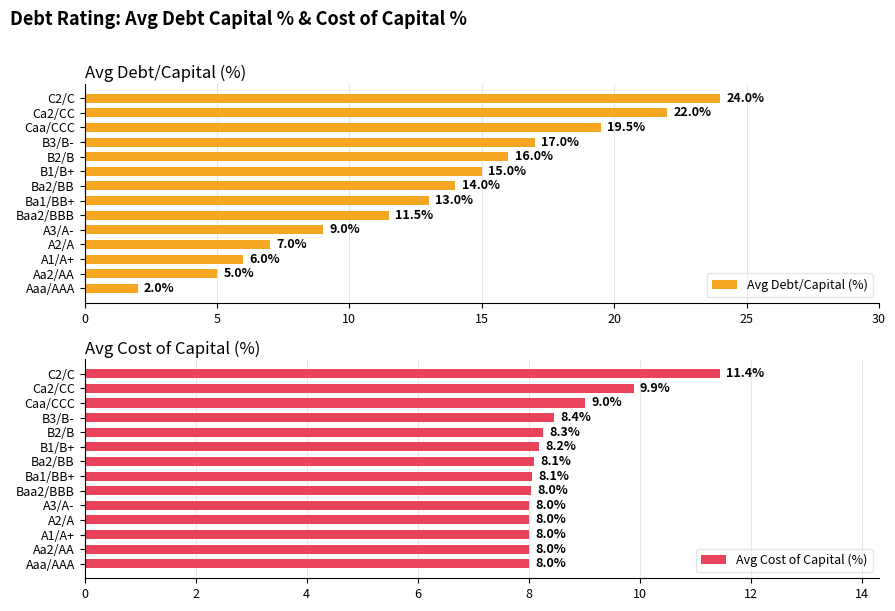

Which category has the lowest value in the Avg Debt/Capital (%) series?

Aaa/AAA